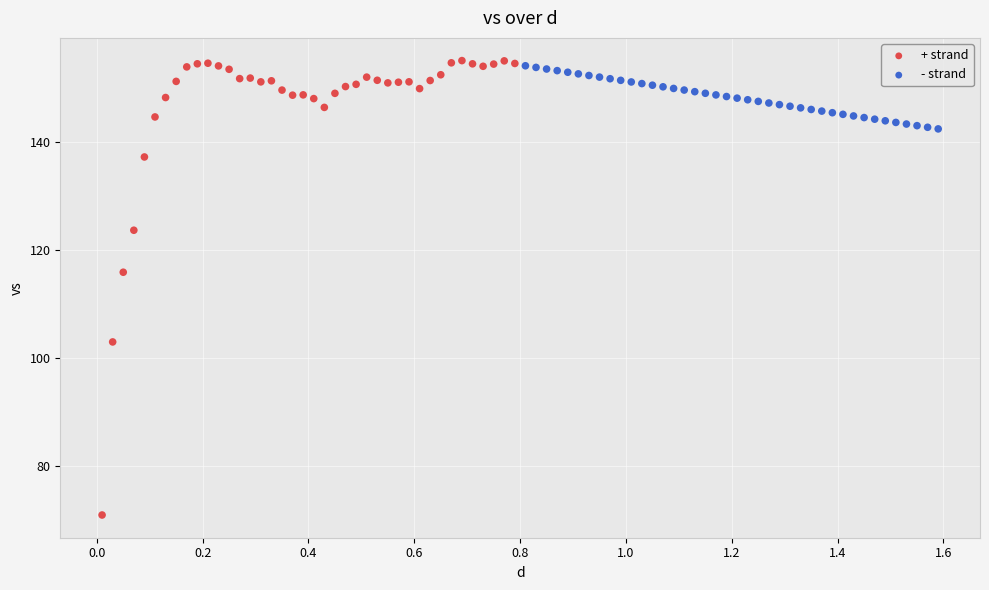

Which series has the largest Y range (max minus min)?

+ strand